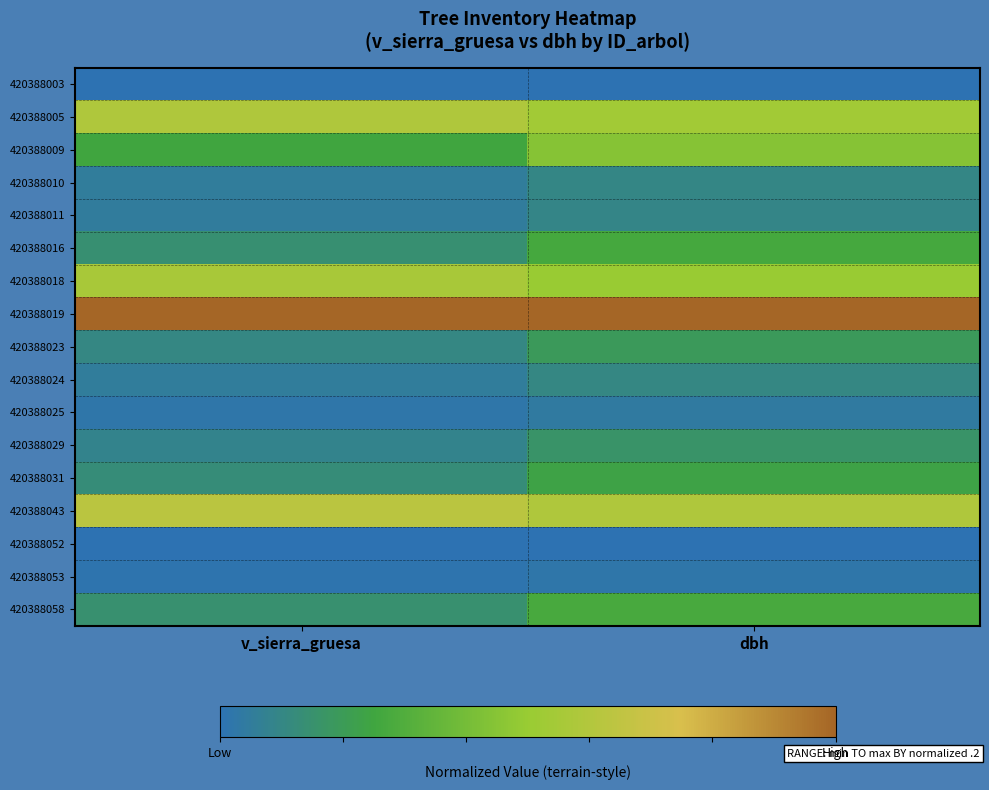

What is the total value across all series at v_sierra_gruesa?

3.8